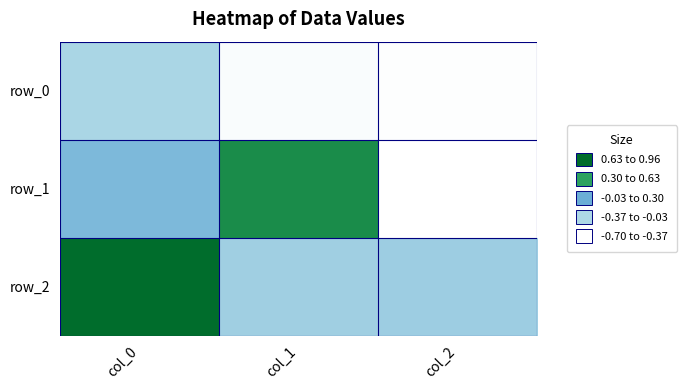

How many positive values does the row_1 series have?

2